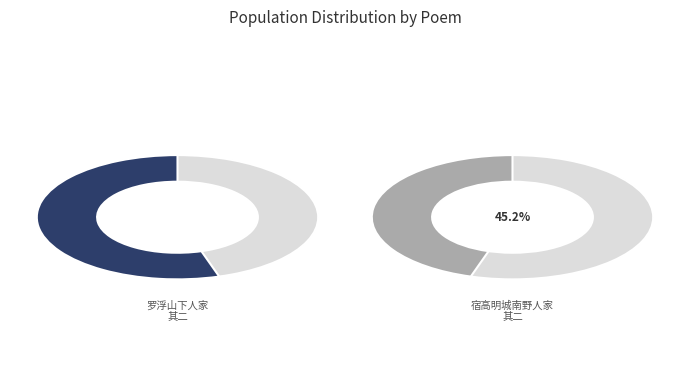

To the nearest percent, what is the difference between the 宿高明城南野人家 其二 and 罗浮山下人家 其二 slice percentages?

10%